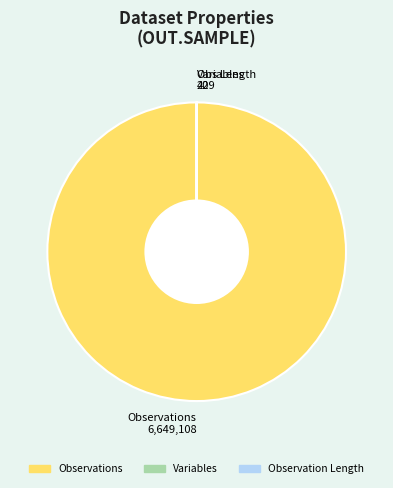

Does any single category account for the majority?

Yes